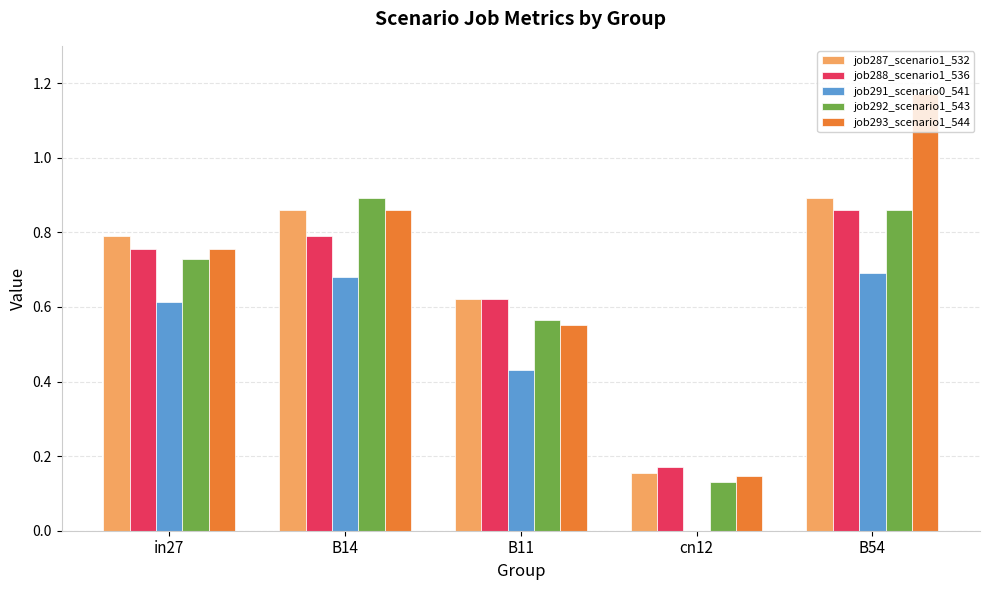

Between B14 and B11, which series saw the biggest shift?

job292_scenario1_543